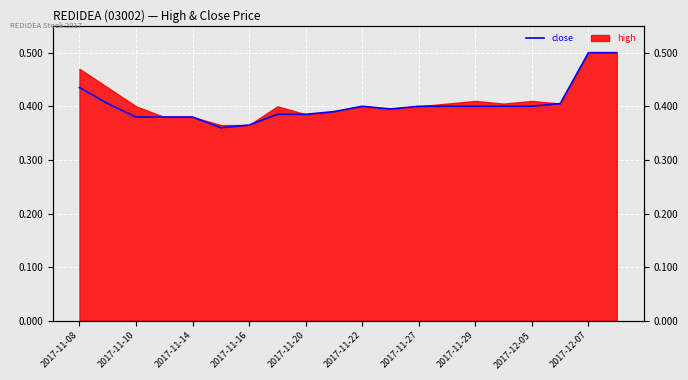

How many interior local valleys (lower than both neighbors) does the data have?

2